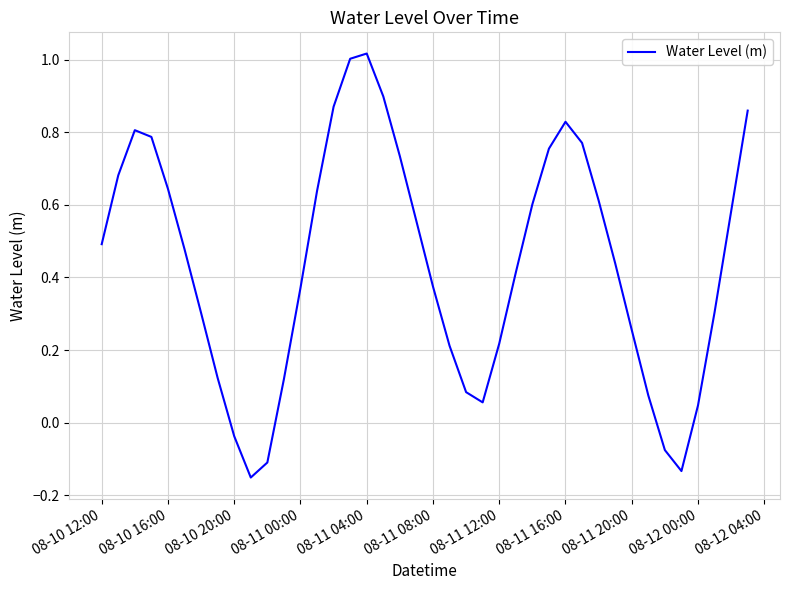

How many positive values are there?

35